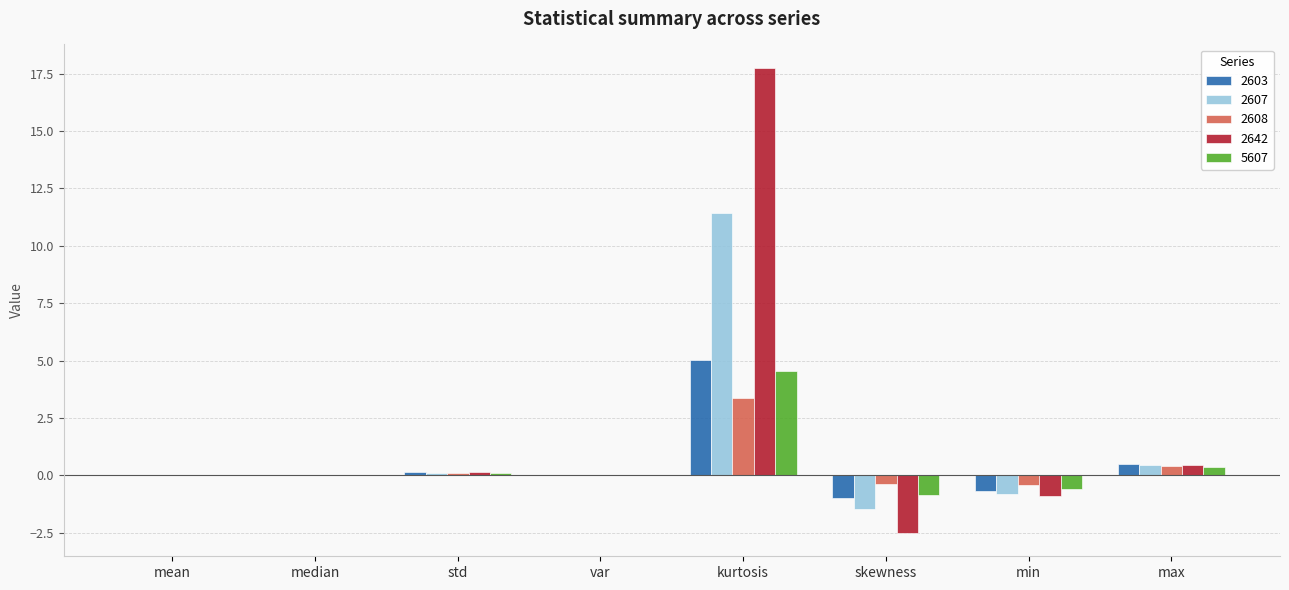

What is the sum of all 2608 values?

3.1